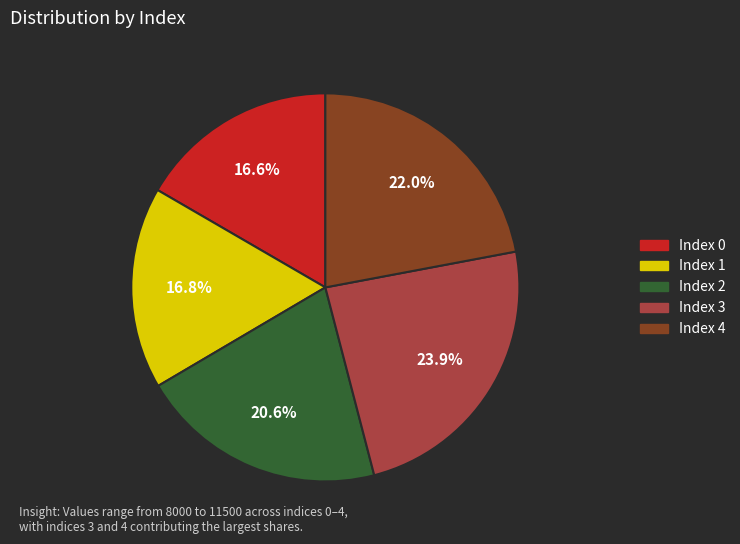

Is there any slice that represents more than half of the pie?

No